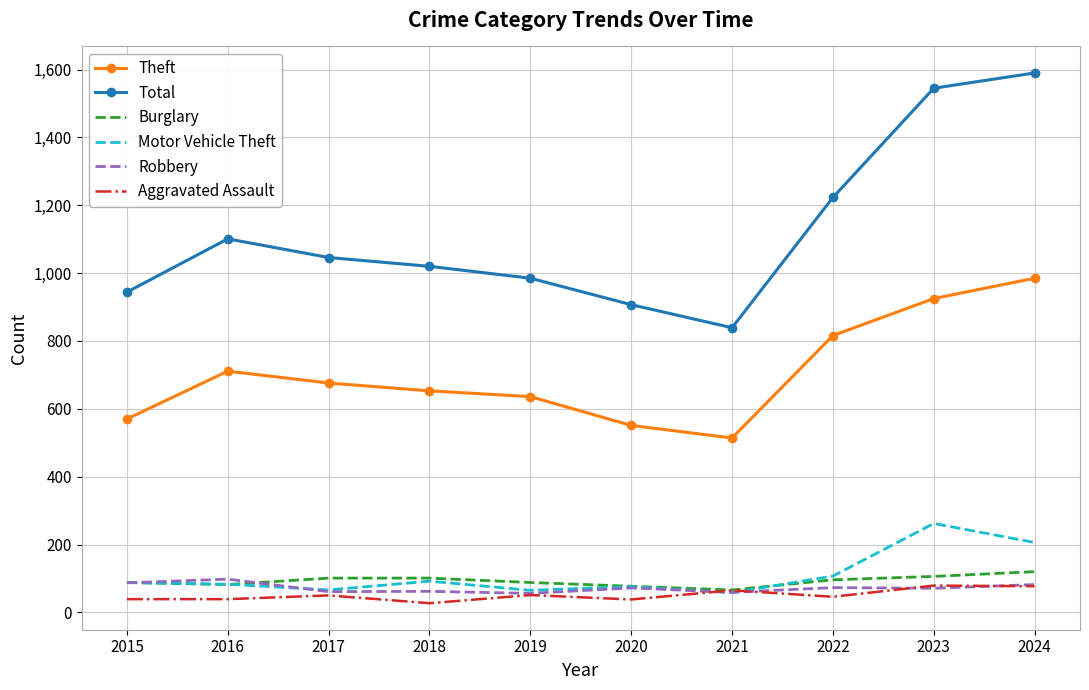

True or false: Theft has a value of 397 at 2015.

False